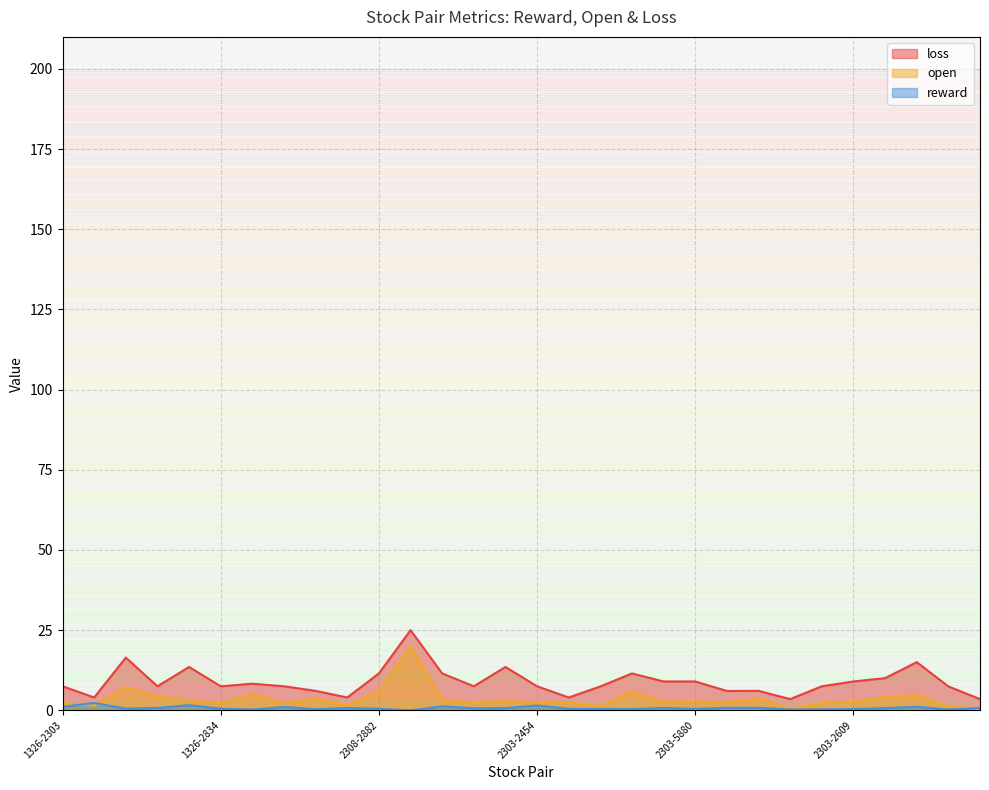

Which series has the largest range (max minus min)?

loss